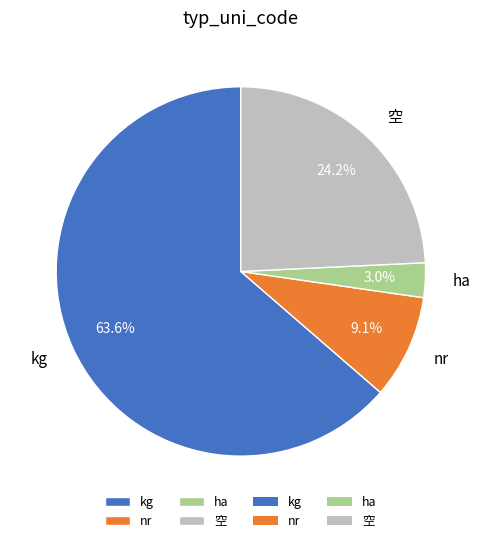

Between nr and 空, which is larger?

空